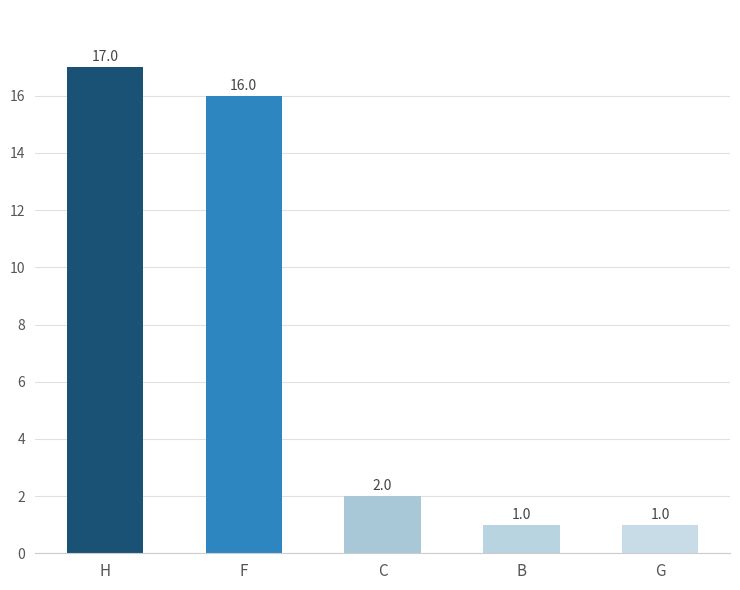

What is the value of the 1st bar from the left?

17